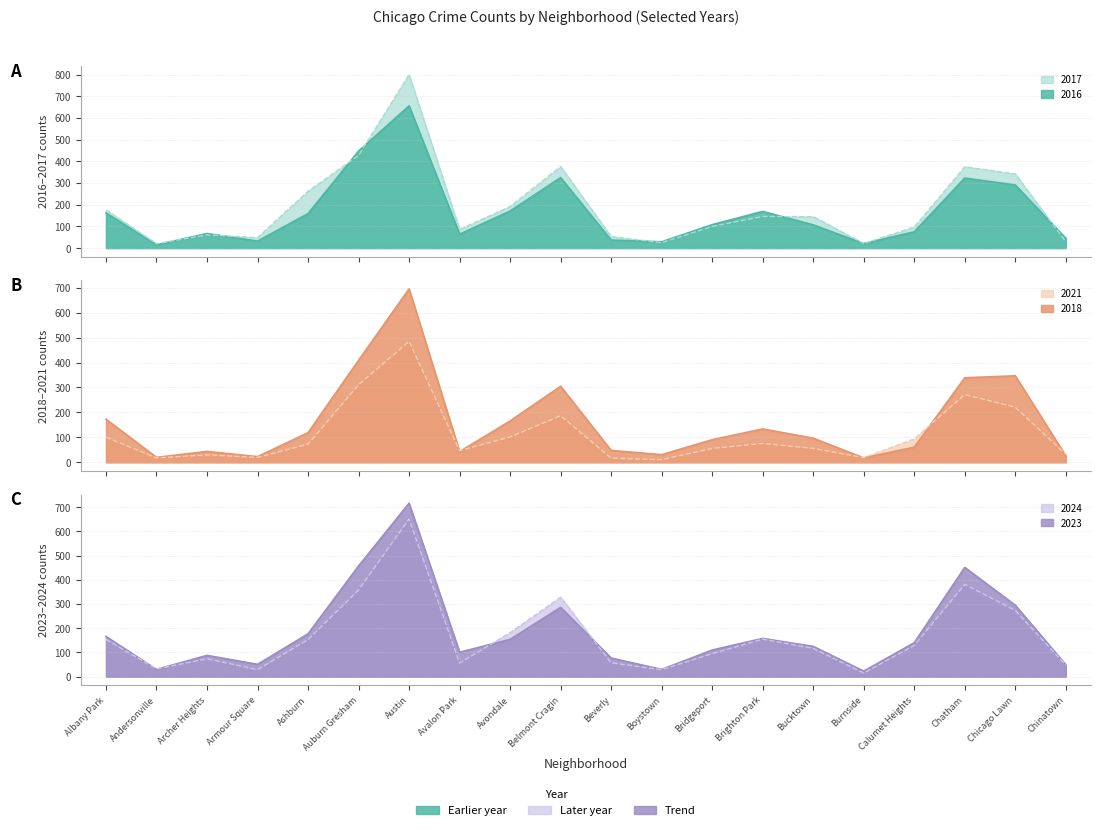

Count the number of categories in the chart.

20